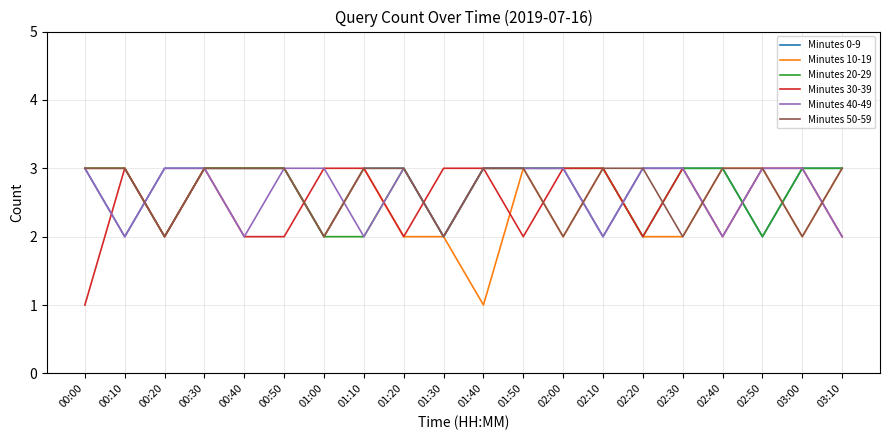

The value of Minutes 30-39 at 01:10 is 5. True or false?

False